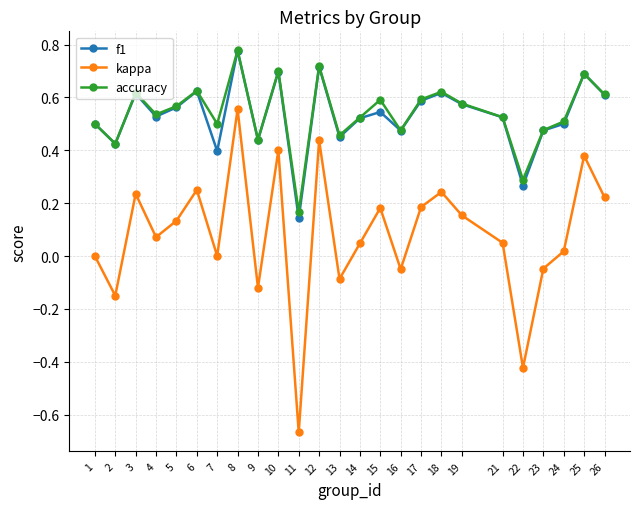

How many lines are shown in the chart?

3